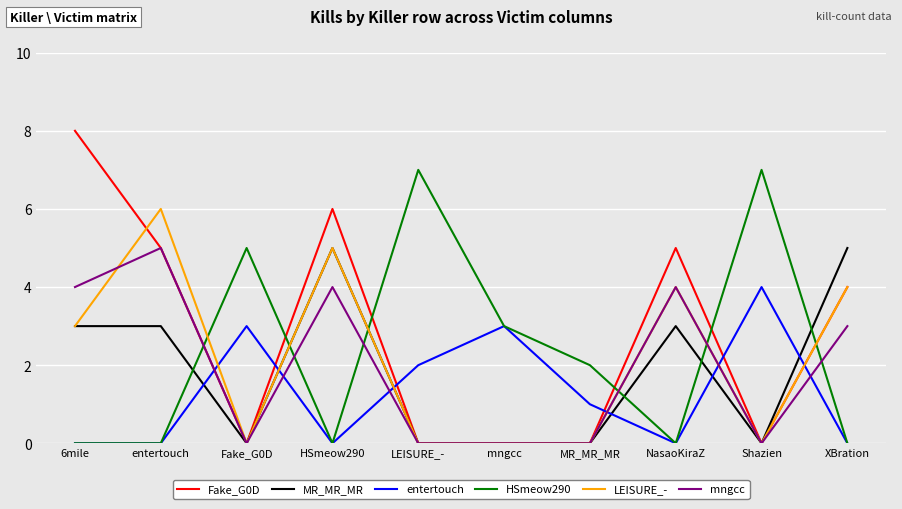

At which label does mngcc reach its peak?

entertouch